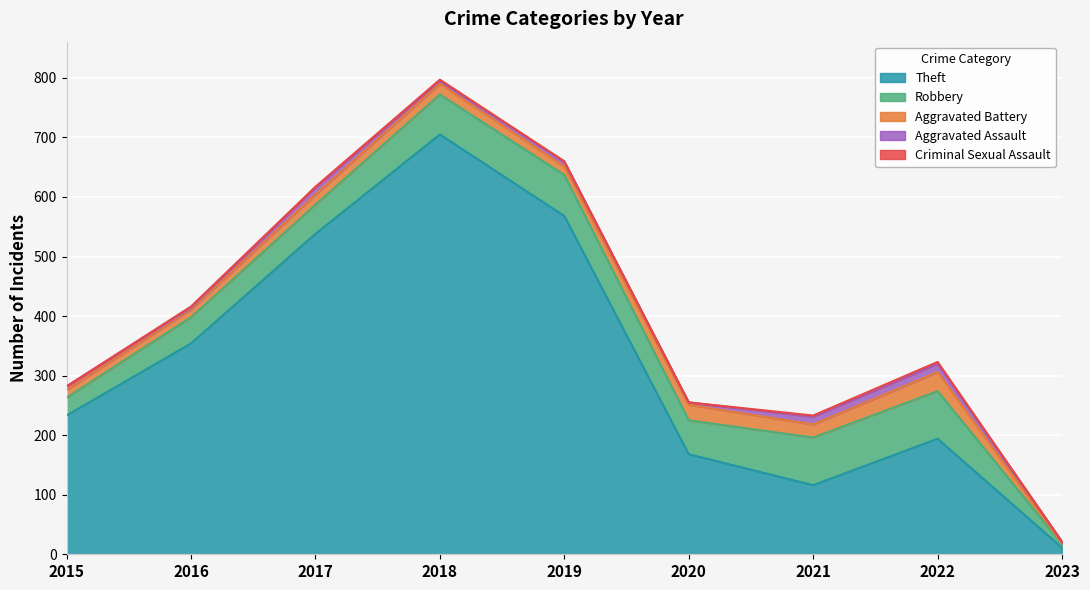

Which series changed the most between 2015 and 2019?

Theft